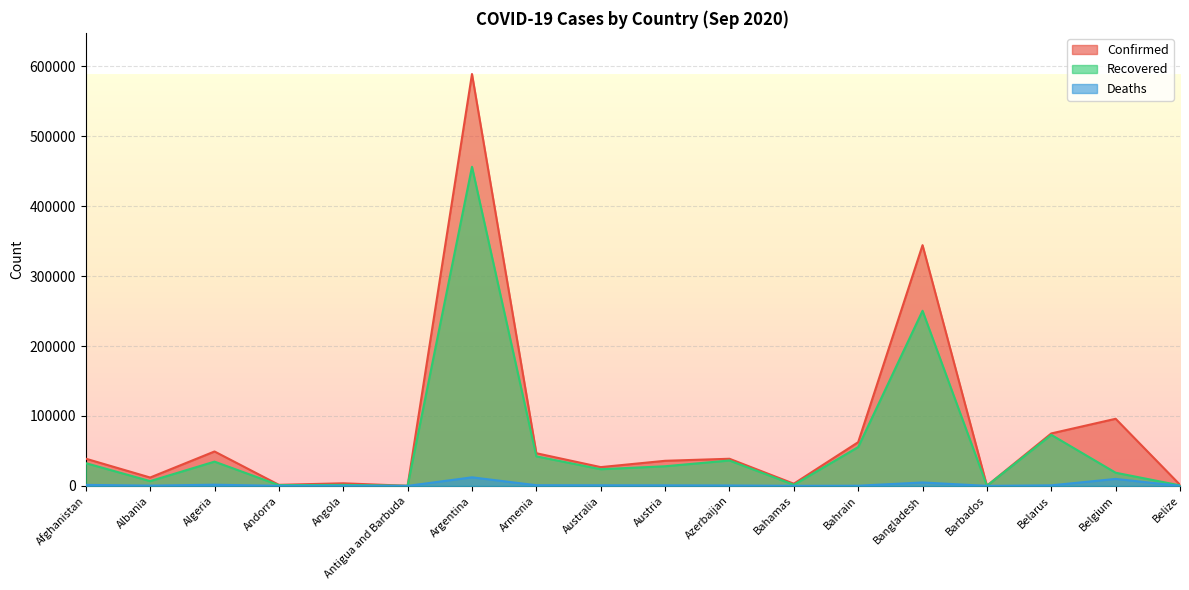

The value of Recovered at Barbados is 171. True or false?

True